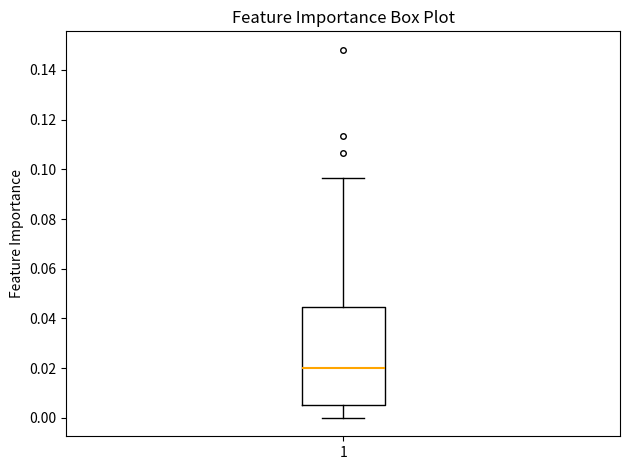

Read this box plot against the y-axis: the position of the median line, the range covered by the box, and the ends of both whiskers. The values are not printed on the chart, so give them approximately, as read against the axis.

median 0.020, box 0.004 to 0.044, whiskers 0.000 to 0.096